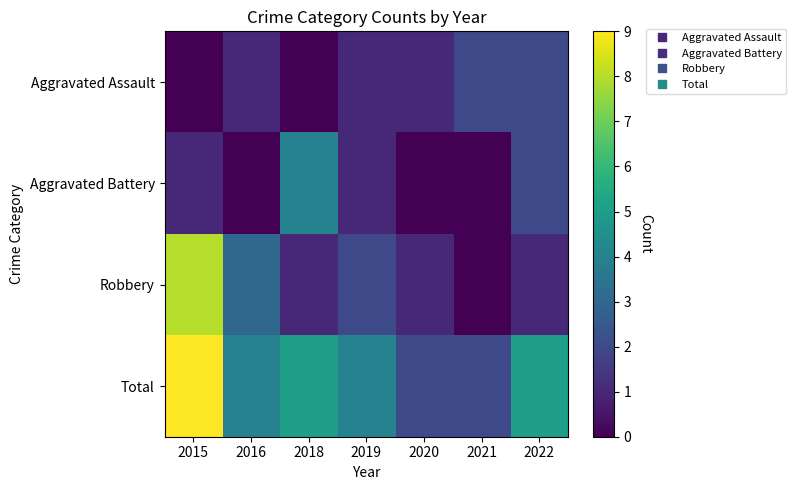

Which series has the largest total across all categories?

Total